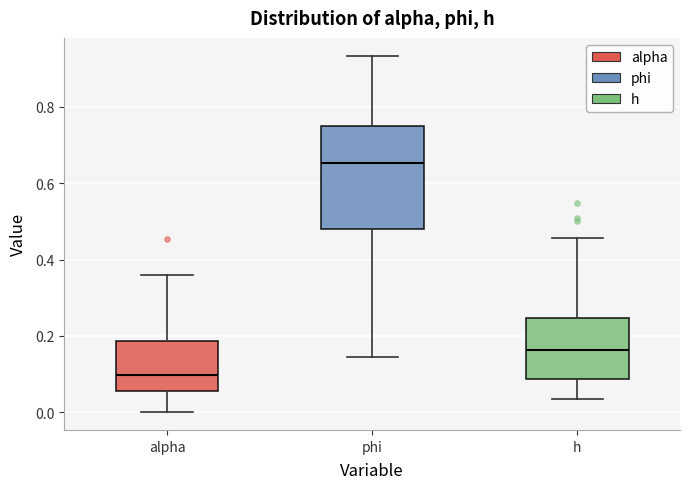

Which box's median line is the highest?

phi